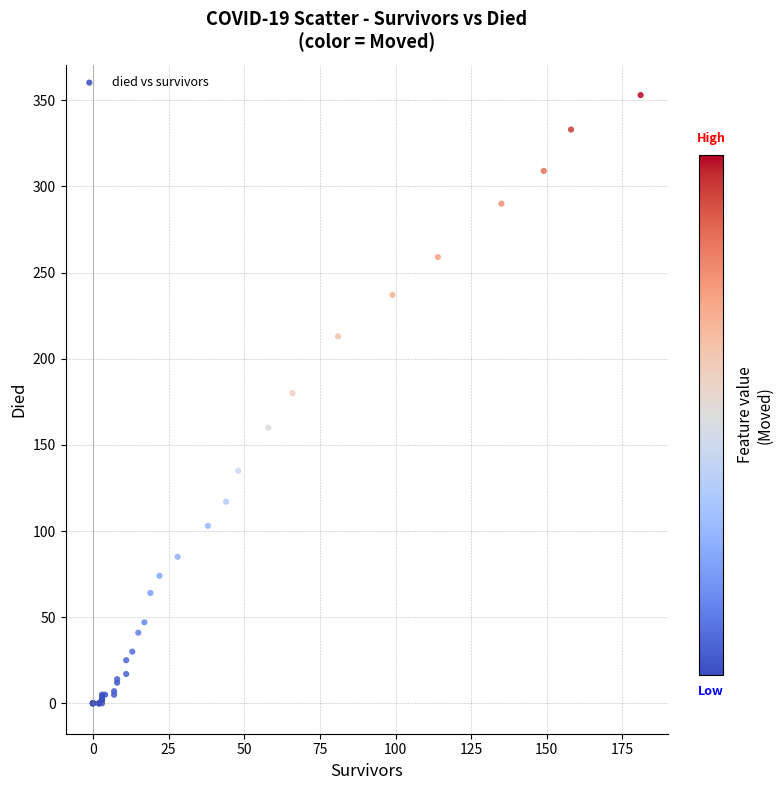

What Y value in the scatter plot is closest to 176?

180